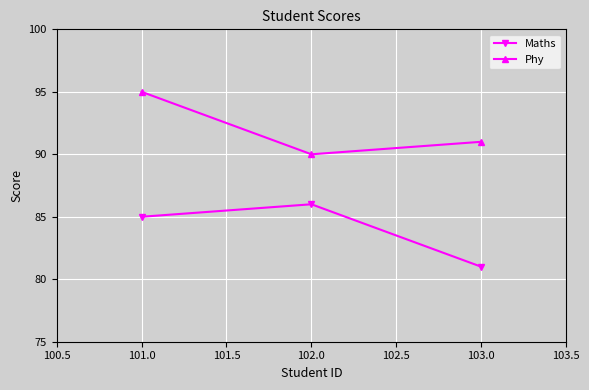

What is the label of the 3rd point from the right?

101.0